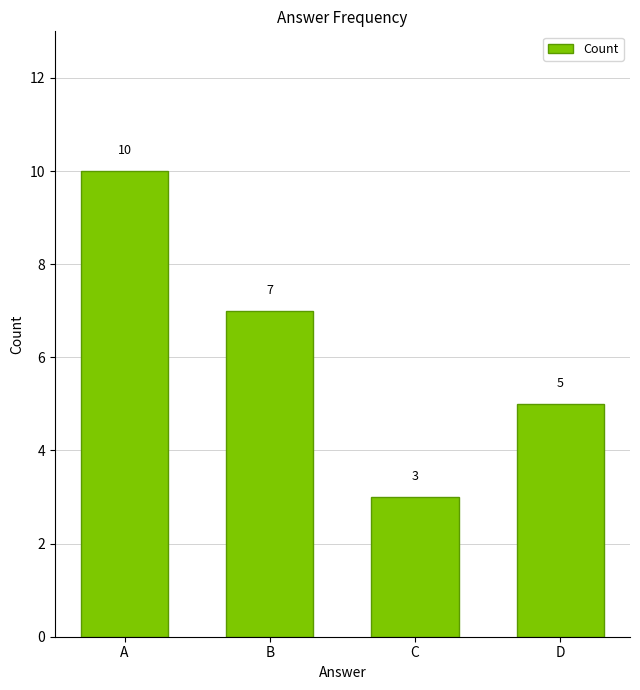

Where does the data first go above 7?

A